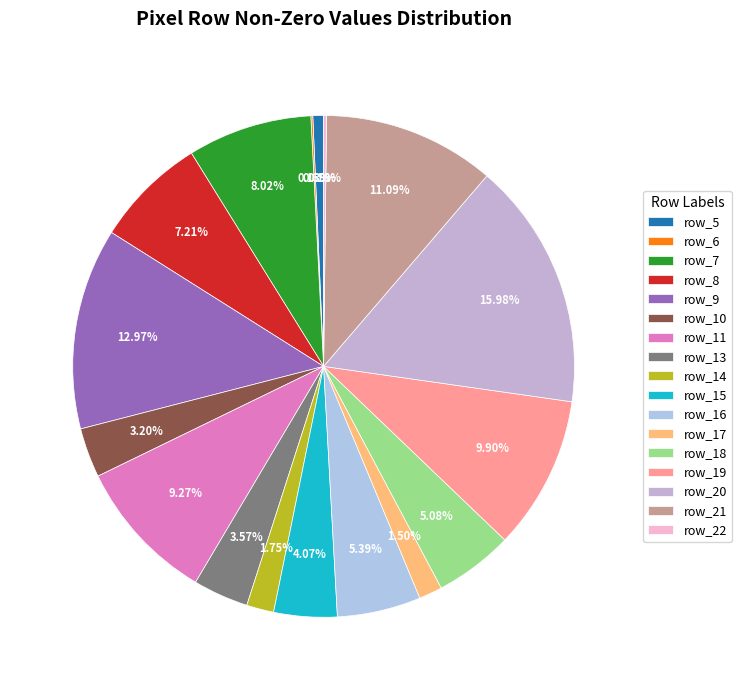

To the nearest percent, what is the difference between the largest and smallest slice percentages?

16%